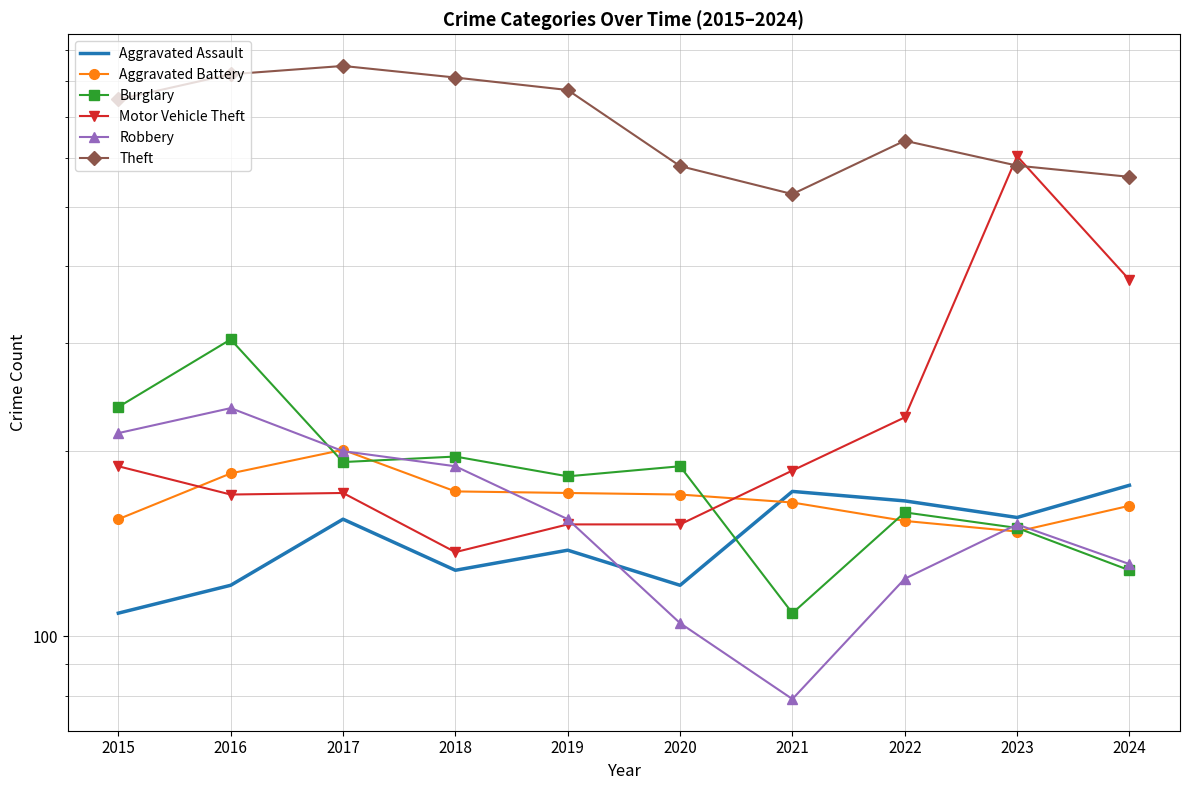

What is the minimum value for Aggravated Assault?

109